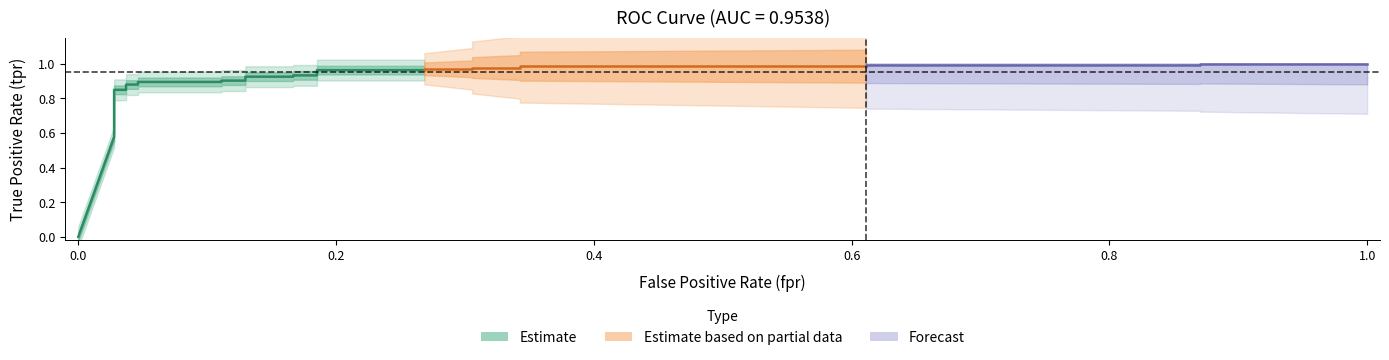

At how many categories does at least one series exceed 0?

30